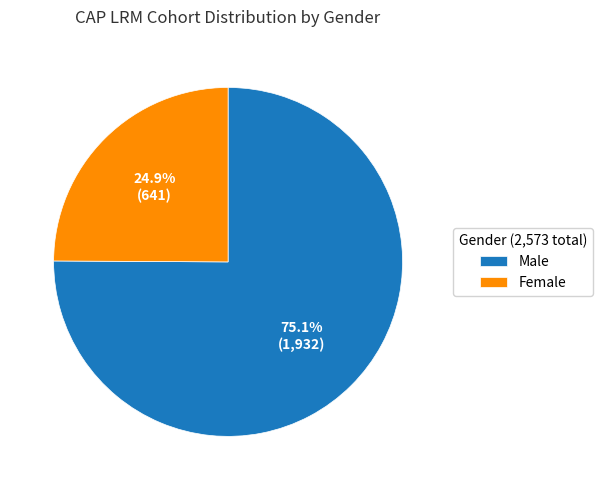

To the nearest percent, what percentage of the pie is Male?

75%